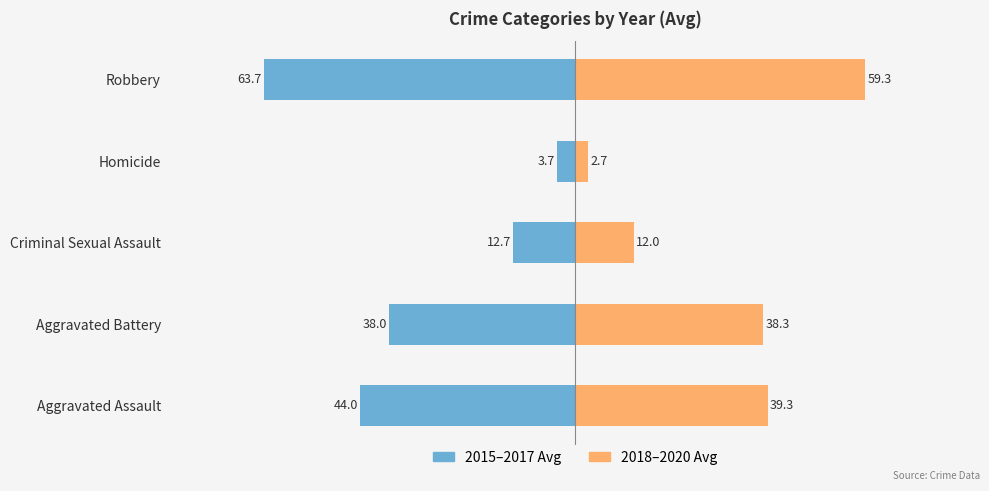

How many groups of bars are there?

5